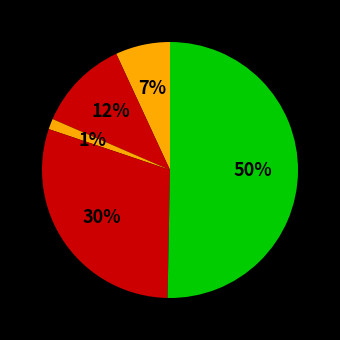

Count the number of slices in the pie.

5